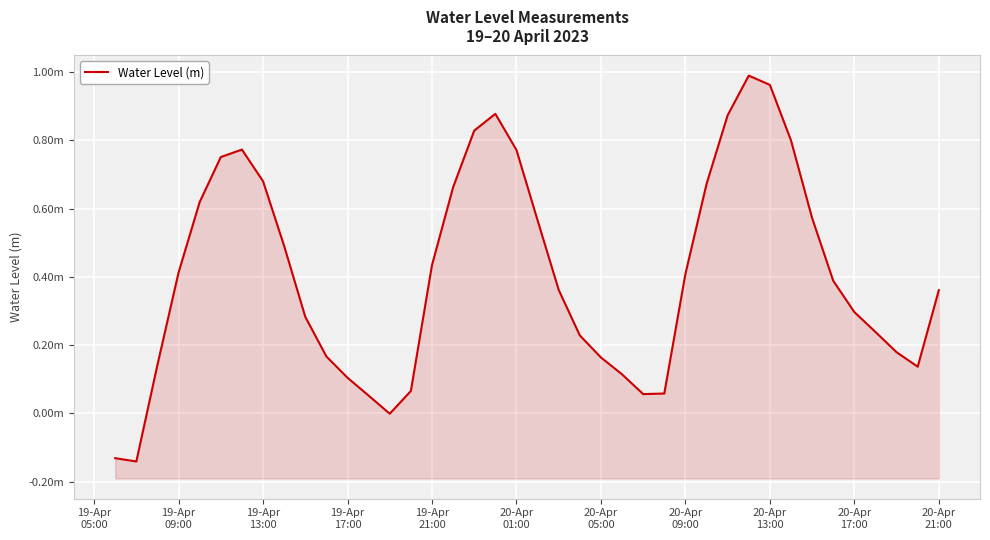

Is it true that the value at 16 is 1.0?

False